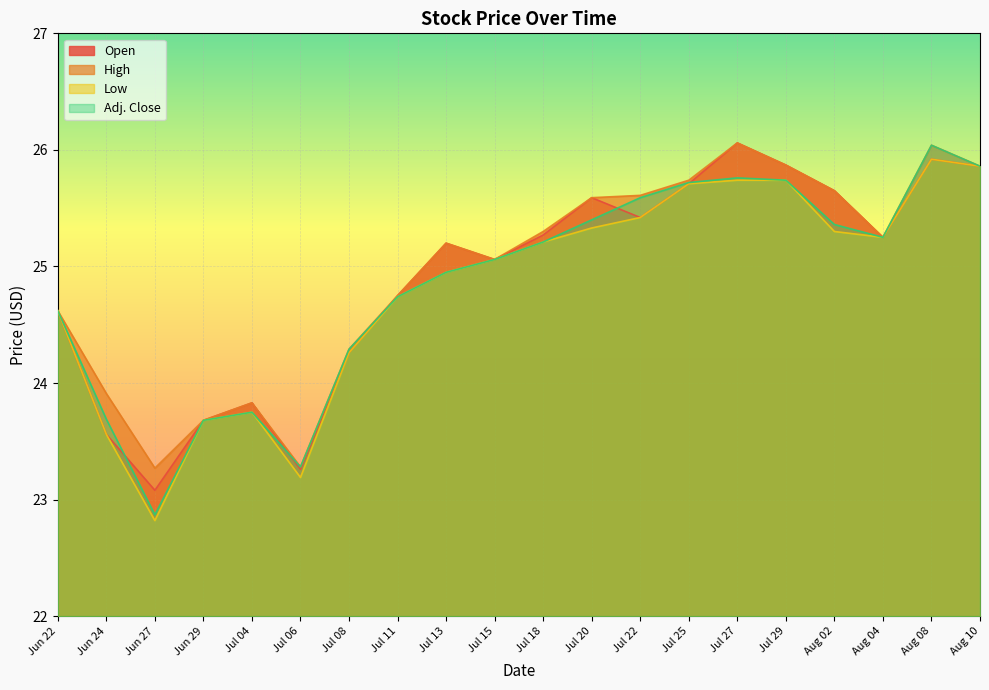

Reading right to left, extract all data points from this chart.

Open: Aug 10=25.9	Aug 08=25.9	Aug 04=25.2	Aug 02=25.6	Jul 29=25.9	Jul 27=26.1	Jul 25=25.7	Jul 22=25.4	Jul 20=25.6	Jul 18=25.3	Jul 15=25.1	Jul 13=25.2	Jul 11=24.8	Jul 08=24.3	Jul 06=23.3	Jul 04=23.8	Jun 29=23.7	Jun 27=23.1	Jun 24=23.6	Jun 22=24.6
High: Aug 10=25.9	Aug 08=26.0	Aug 04=25.2	Aug 02=25.6	Jul 29=25.9	Jul 27=26.1	Jul 25=25.7	Jul 22=25.6	Jul 20=25.6	Jul 18=25.3	Jul 15=25.1	Jul 13=25.2	Jul 11=24.8	Jul 08=24.3	Jul 06=23.3	Jul 04=23.8	Jun 29=23.7	Jun 27=23.3	Jun 24=23.9	Jun 22=24.6
Low: Aug 10=25.9	Aug 08=25.9	Aug 04=25.2	Aug 02=25.3	Jul 29=25.7	Jul 27=25.7	Jul 25=25.7	Jul 22=25.4	Jul 20=25.3	Jul 18=25.2	Jul 15=25.1	Jul 13=24.9	Jul 11=24.7	Jul 08=24.3	Jul 06=23.2	Jul 04=23.8	Jun 29=23.7	Jun 27=22.8	Jun 24=23.6	Jun 22=24.6
Adj. Close: Aug 10=25.9	Aug 08=26.0	Aug 04=25.2	Aug 02=25.4	Jul 29=25.7	Jul 27=25.8	Jul 25=25.7	Jul 22=25.6	Jul 20=25.4	Jul 18=25.2	Jul 15=25.1	Jul 13=24.9	Jul 11=24.7	Jul 08=24.3	Jul 06=23.3	Jul 04=23.8	Jun 29=23.7	Jun 27=22.9	Jun 24=23.7	Jun 22=24.6